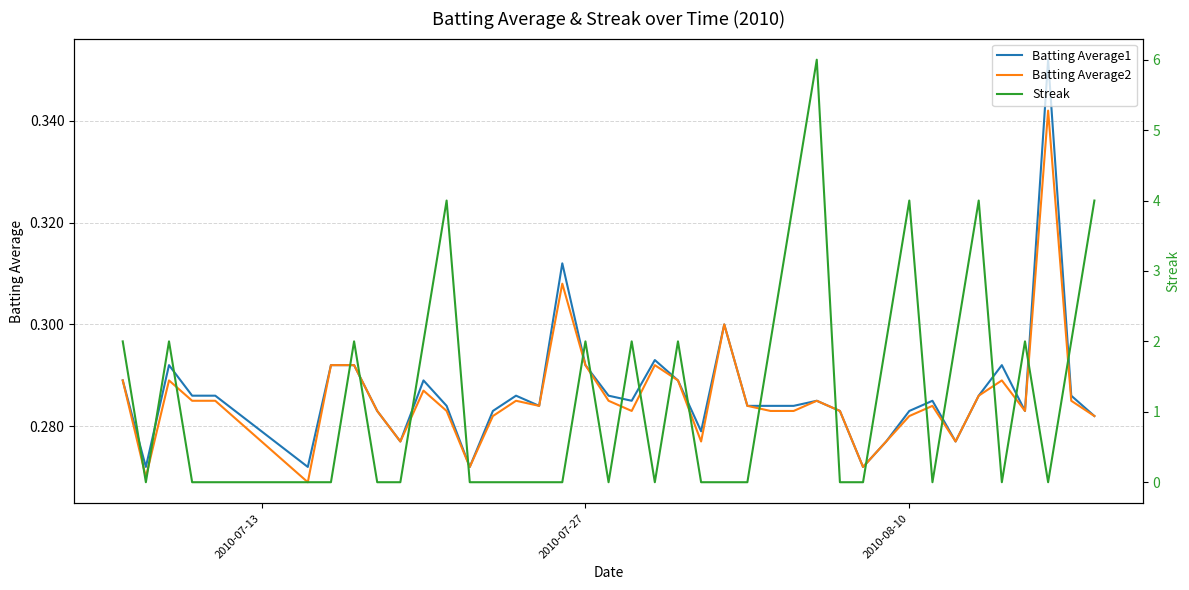

Is it true that Batting Average2 equals 0.5 at 6?

False